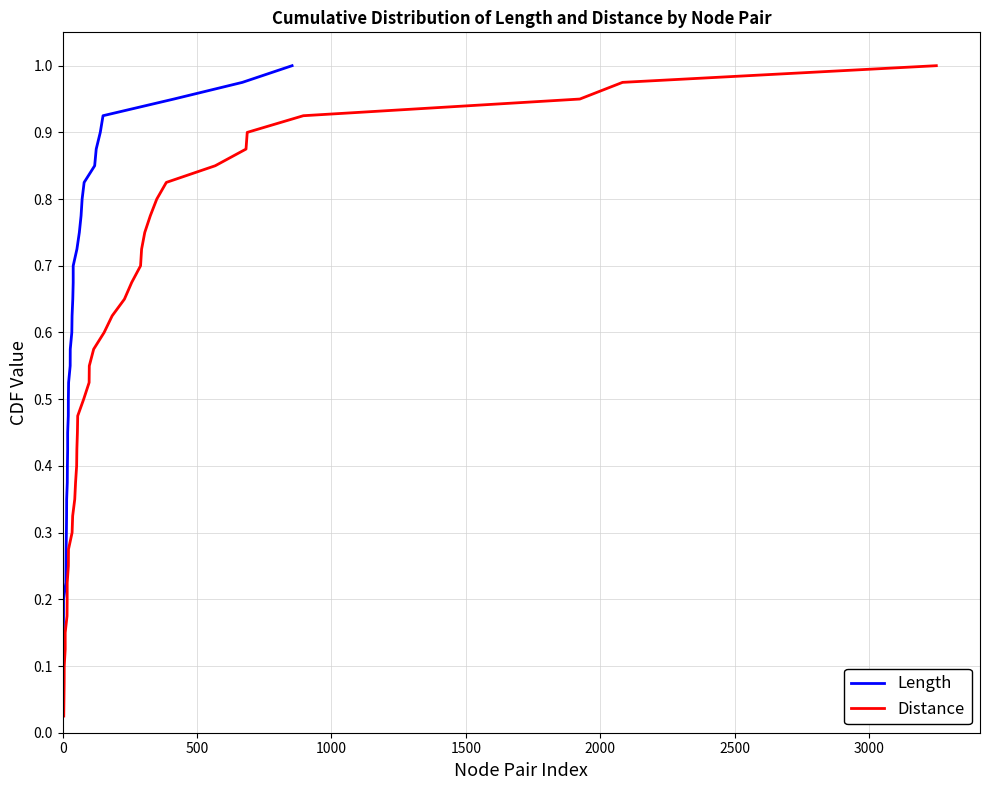

True or false: Length has a value of 0.1 at 9.

False